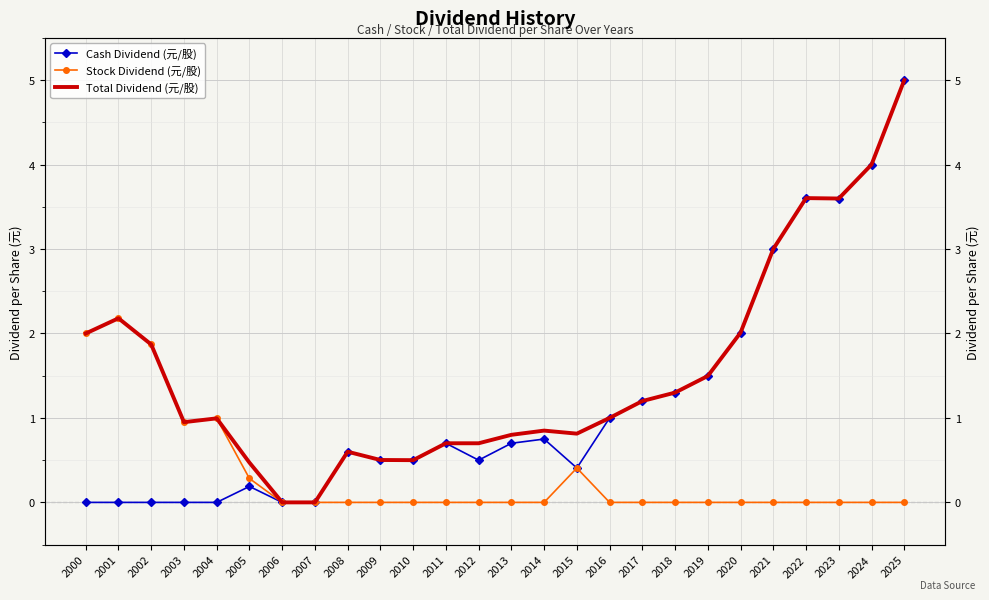

What is the average value of the Cash Dividend (元/股) series?

1.2